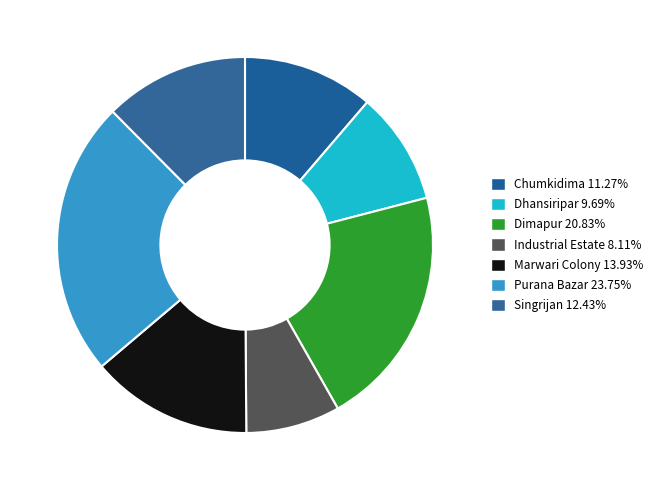

Is Marwari Colony the majority of the pie?

No